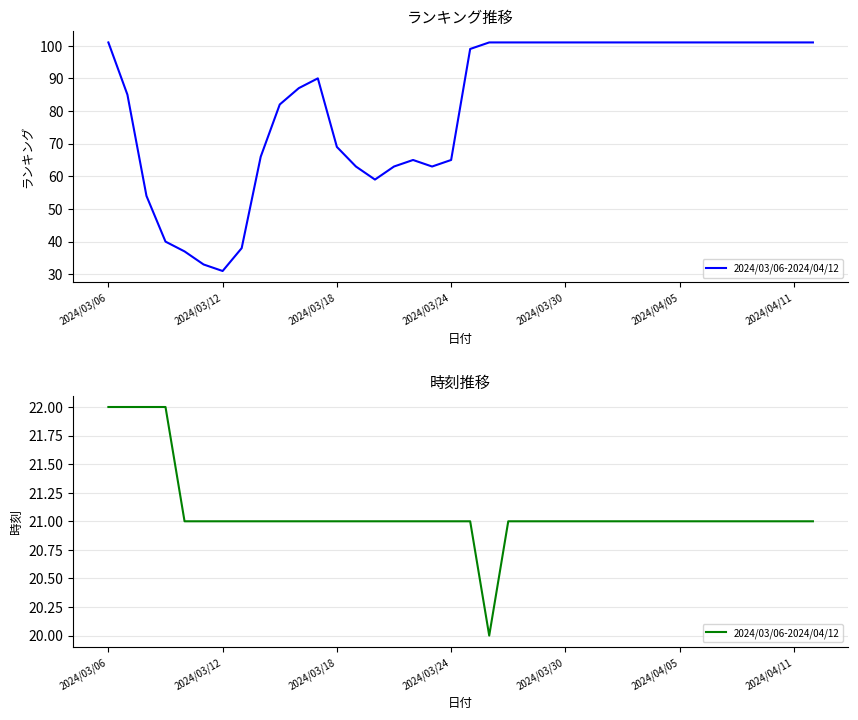

What is the average value?

21